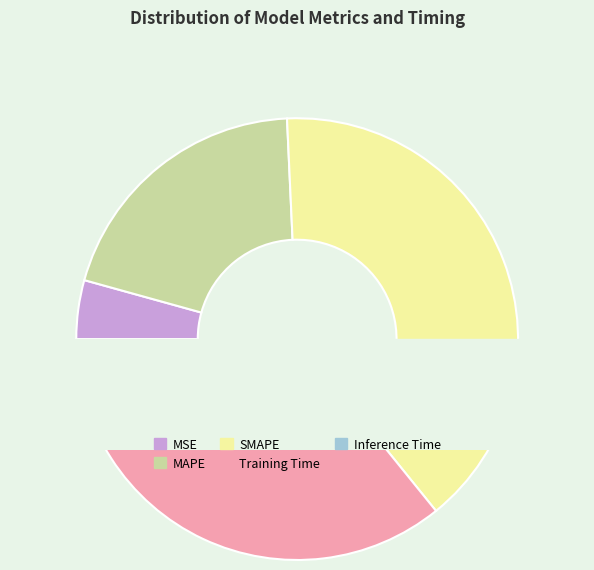

True or false: Training Time accounts for 36% of the total.

True